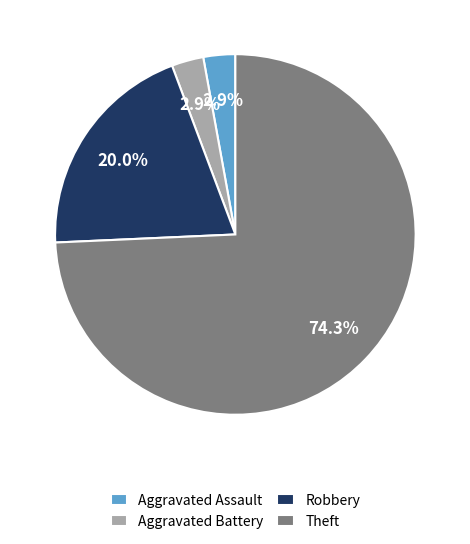

Is it true that Robbery is 13% of the pie?

False